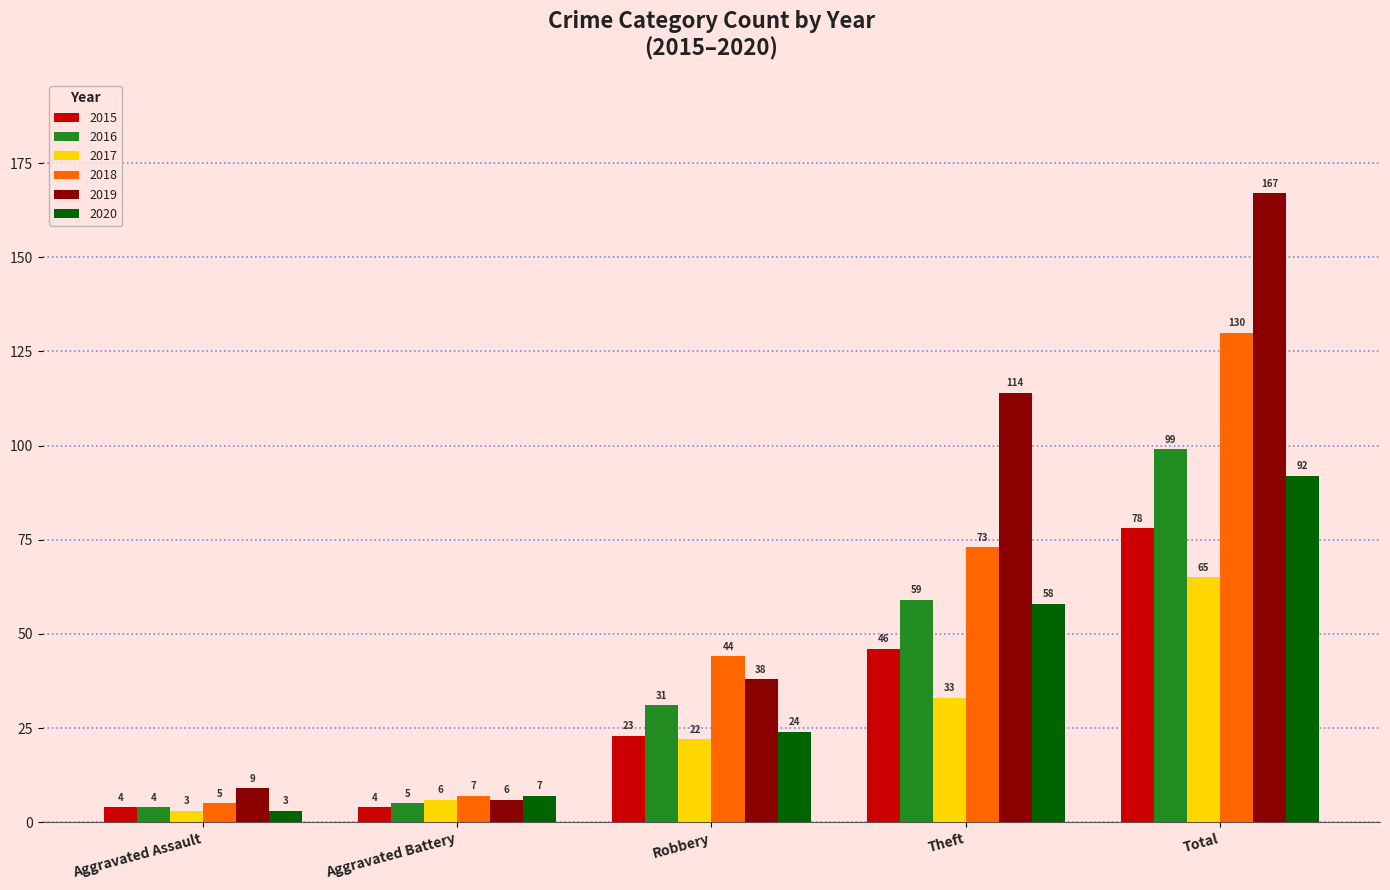

Between Aggravated Assault and Total, which series saw the biggest shift?

2019